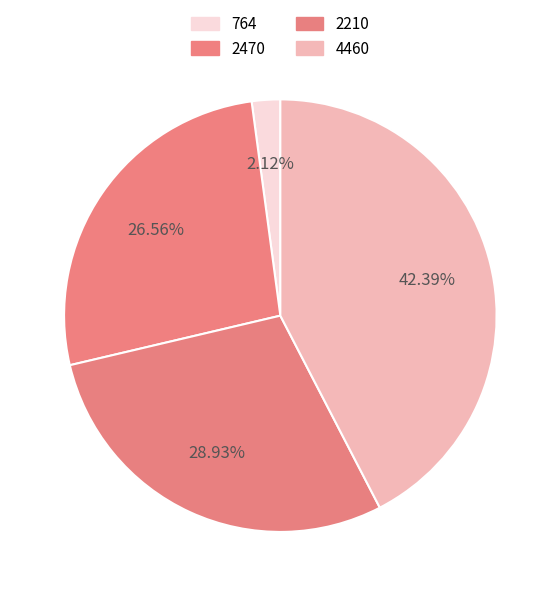

True or false: 2470 accounts for 27% of the total.

True